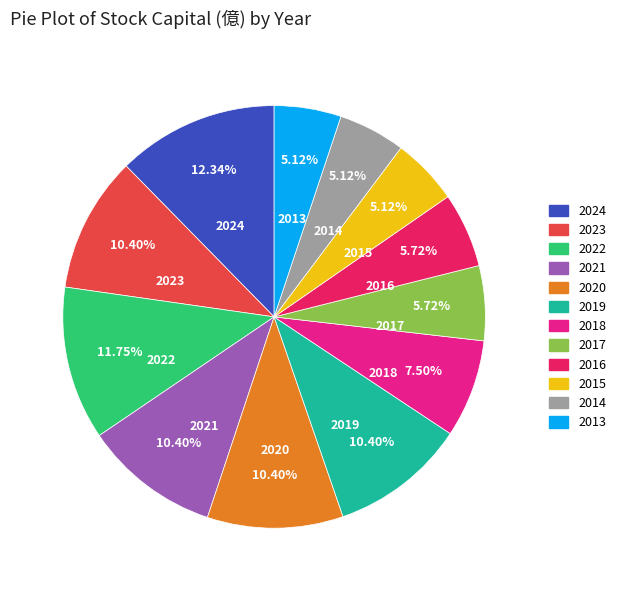

How many slices are in this pie chart?

12